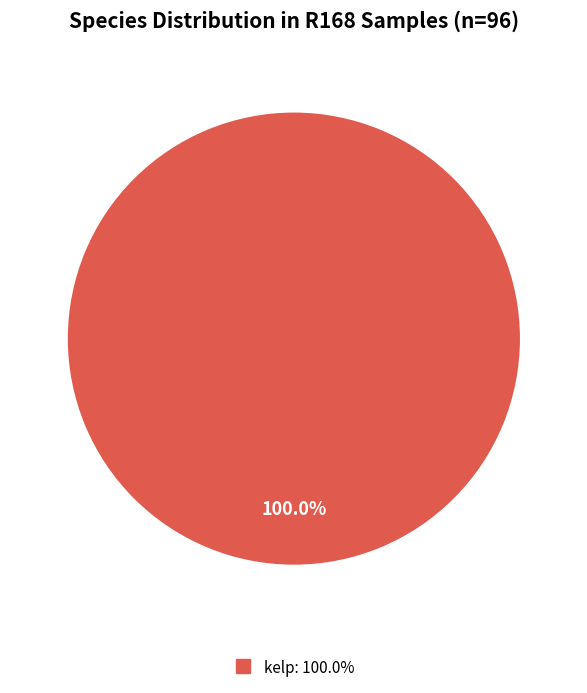

Is there any slice that represents more than half of the pie?

Yes